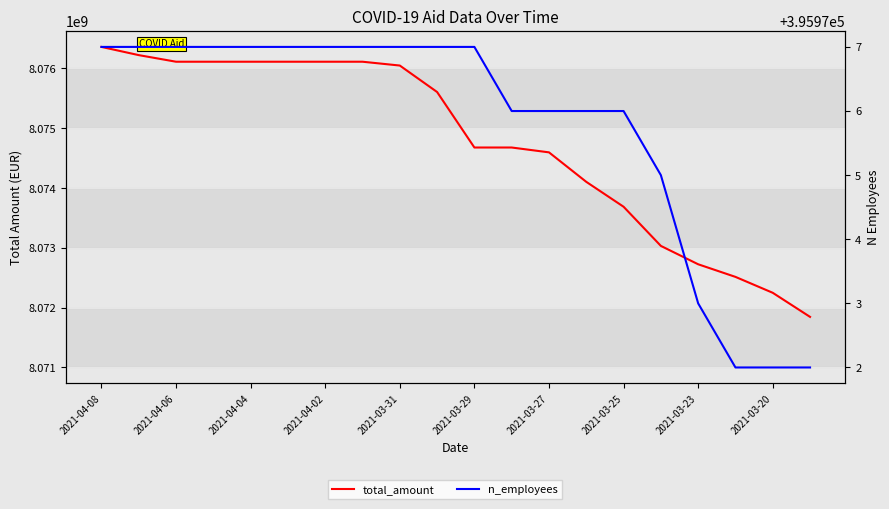

What are all the series names shown in the legend?

total_amount, n_employees